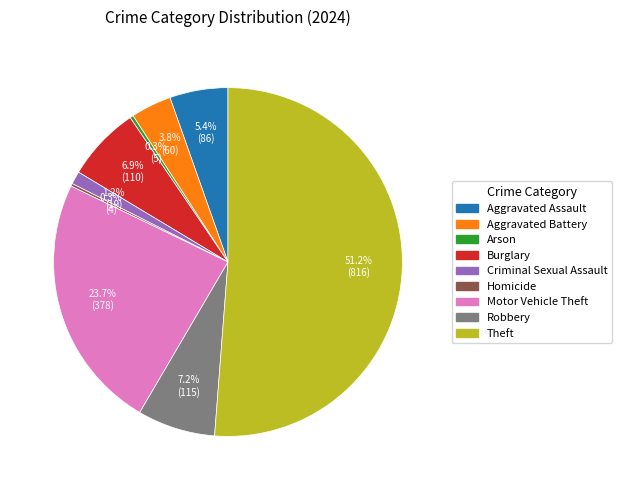

To the nearest percent, what portion does Motor Vehicle Theft represent?

24%